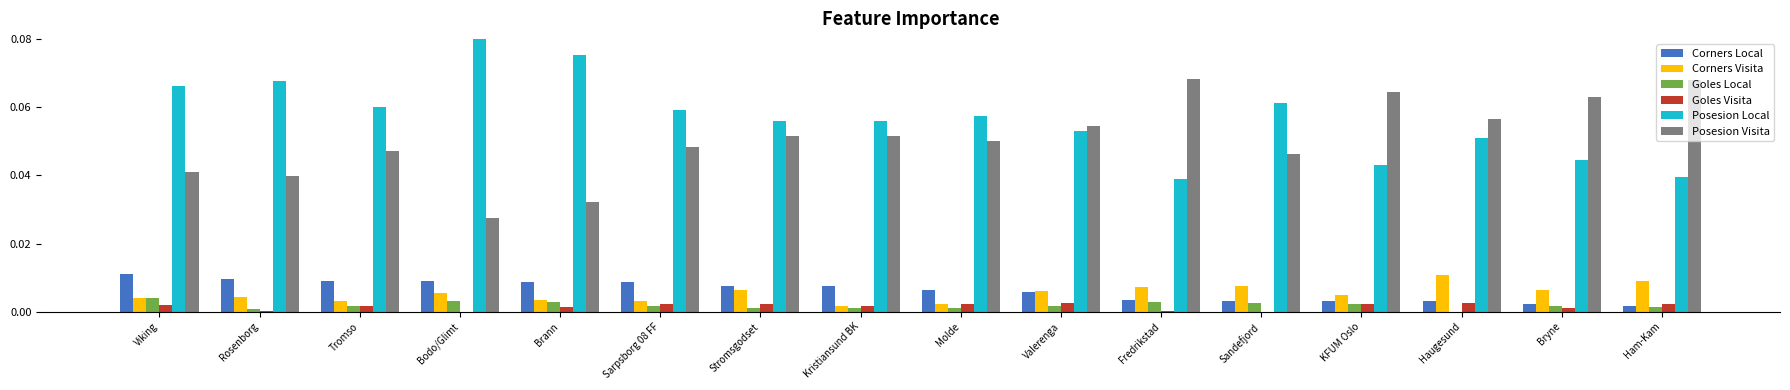

The value of Corners Local at Sandefjord is 0.0. True or false?

True